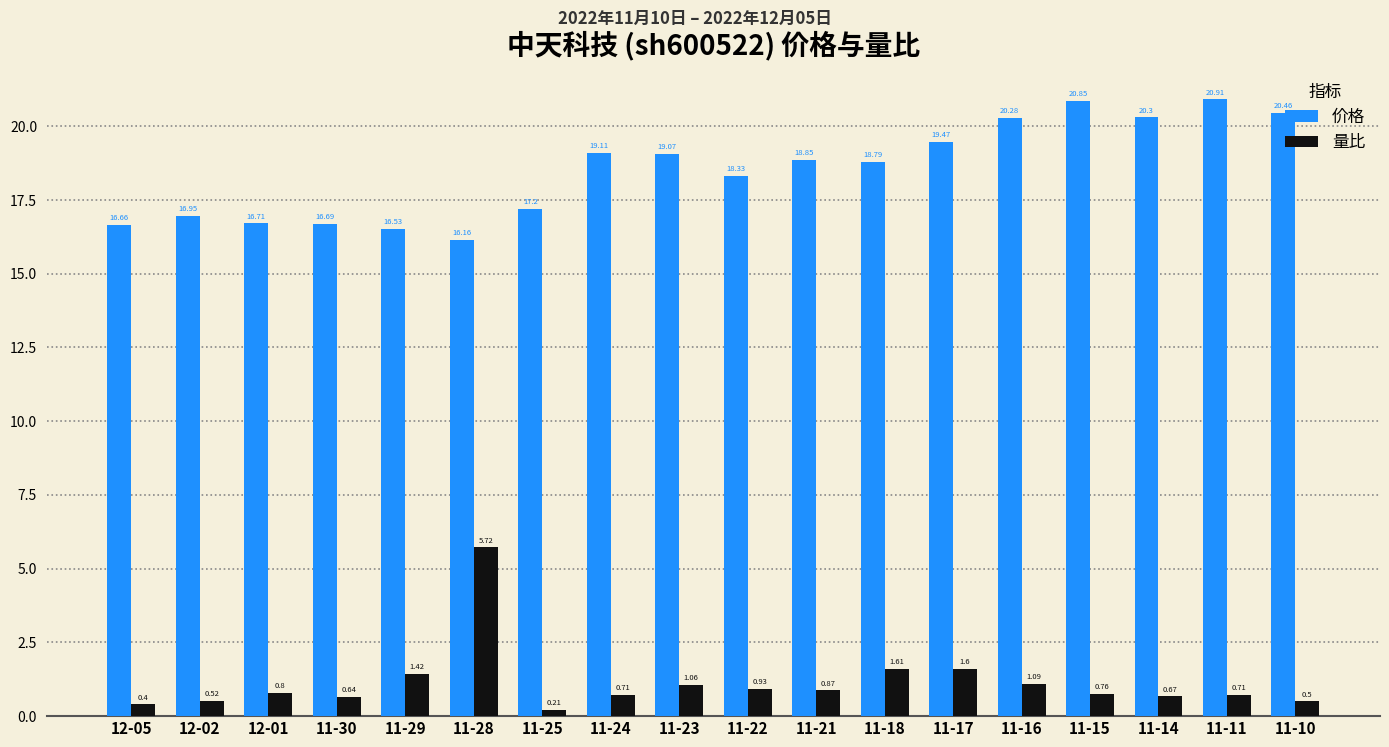

List the labels in order of 价格 value, smallest first.

11-28, 11-29, 12-05, 11-30, 12-01, 12-02, 11-25, 11-22, 11-18, 11-21, 11-23, 11-24, 11-17, 11-16, 11-14, 11-10, 11-15, 11-11